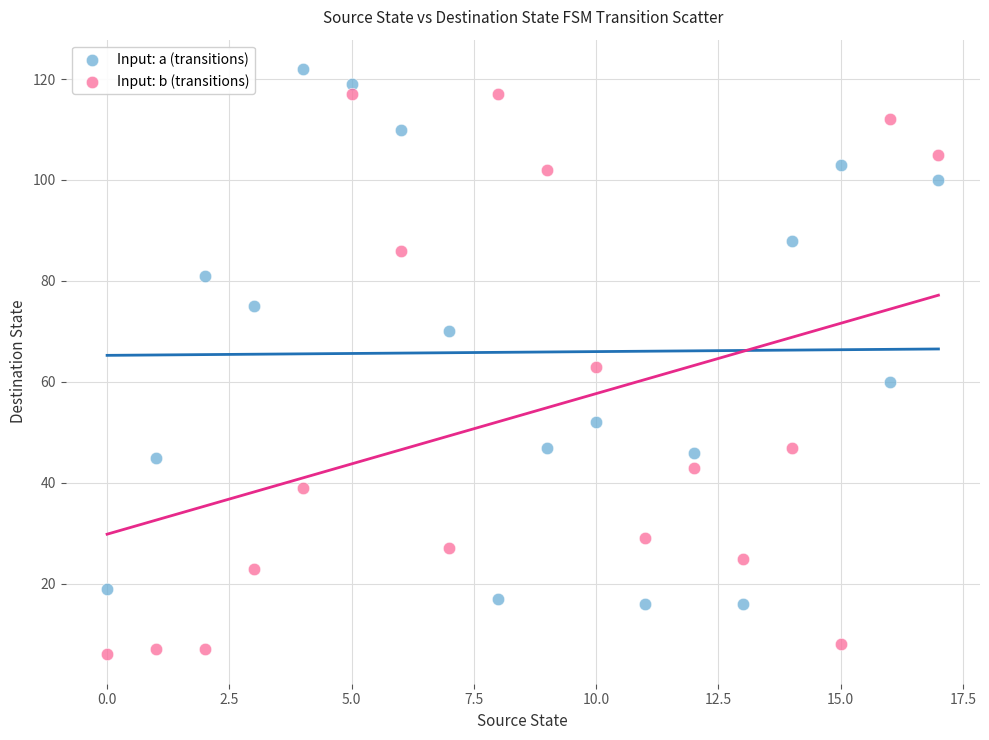

Across all data points, what is the range of Y values (max minus min)?

116